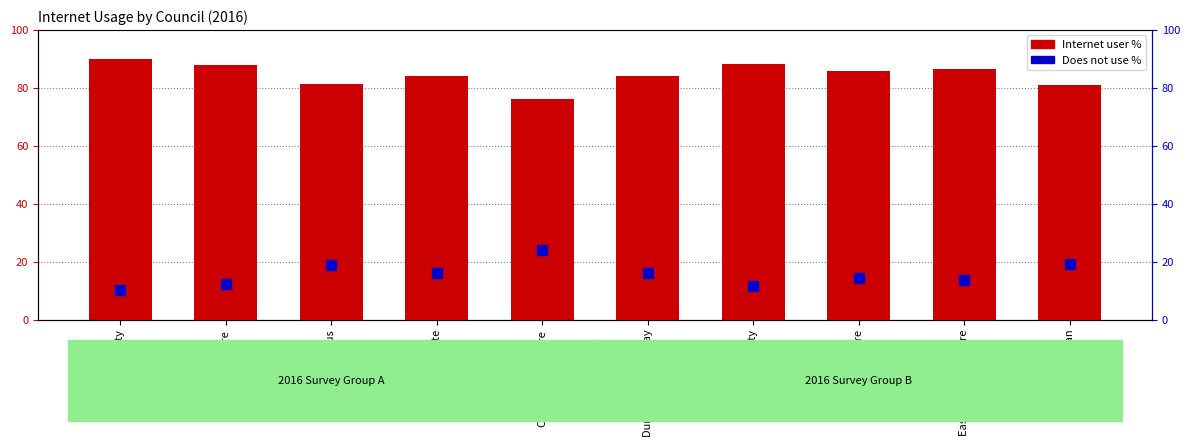

At East Dunbartonshire, list the series in order from smallest to largest.

Does not use %, Internet user %